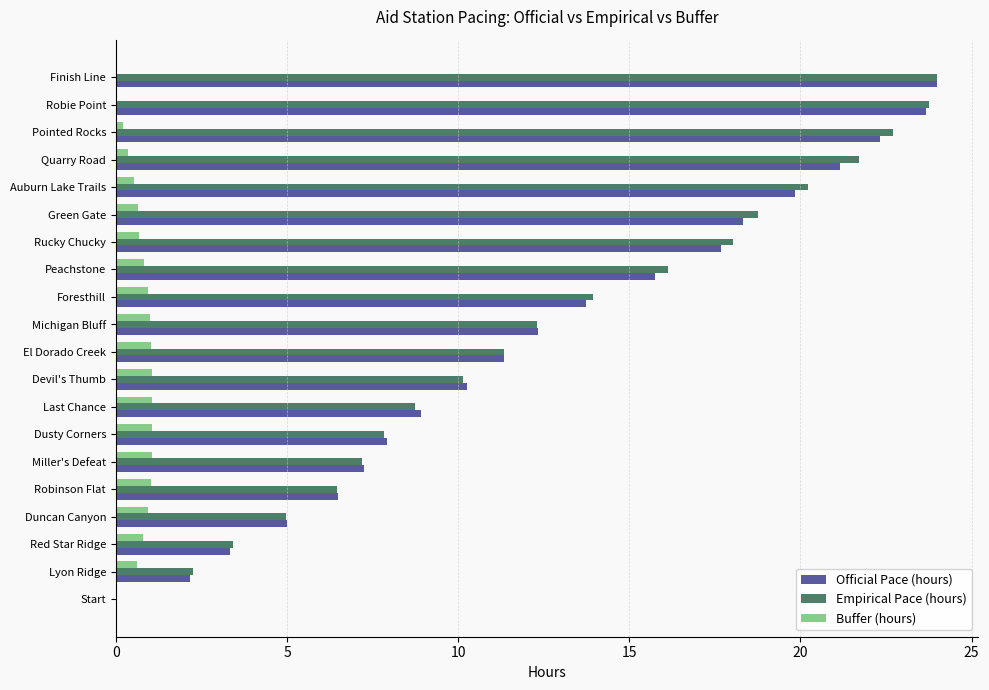

True or false: Official Pace (hours) has a value of 5.7 at Rucky Chucky.

False